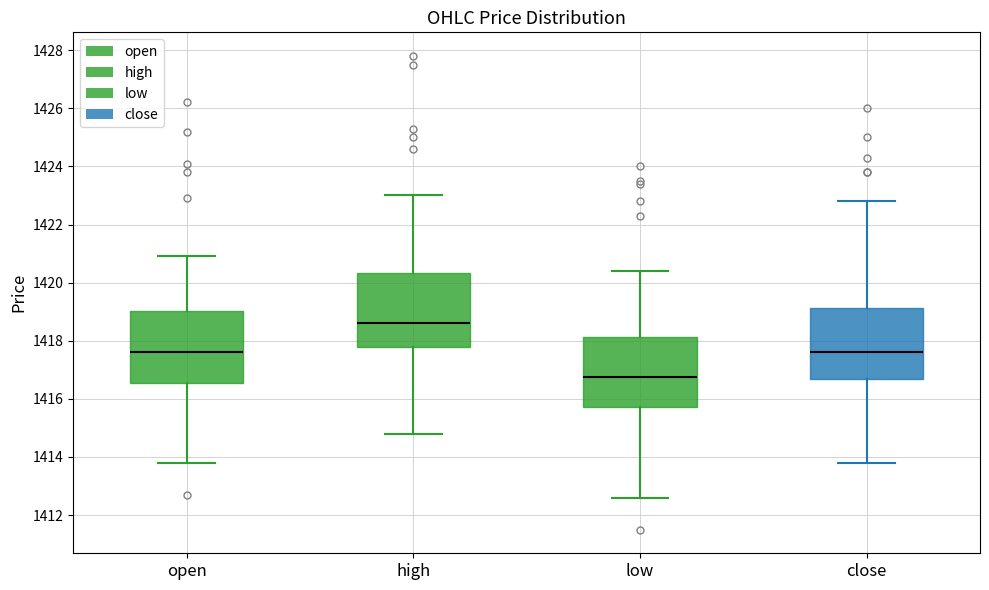

Reading left to right, read every box against the y-axis: the position of its median line, the range the box covers, and the ends of its whiskers. The values are not printed on the chart, so give them approximately, as read against the axis.

open: median 1417.6, box 1416.6 to 1419.0, whiskers 1413.8 to 1421.0
high: median 1418.6, box 1417.8 to 1420.4, whiskers 1414.8 to 1423.0
low: median 1416.8, box 1415.8 to 1418.2, whiskers 1412.6 to 1420.4
close: median 1417.6, box 1416.6 to 1419.2, whiskers 1413.8 to 1422.8